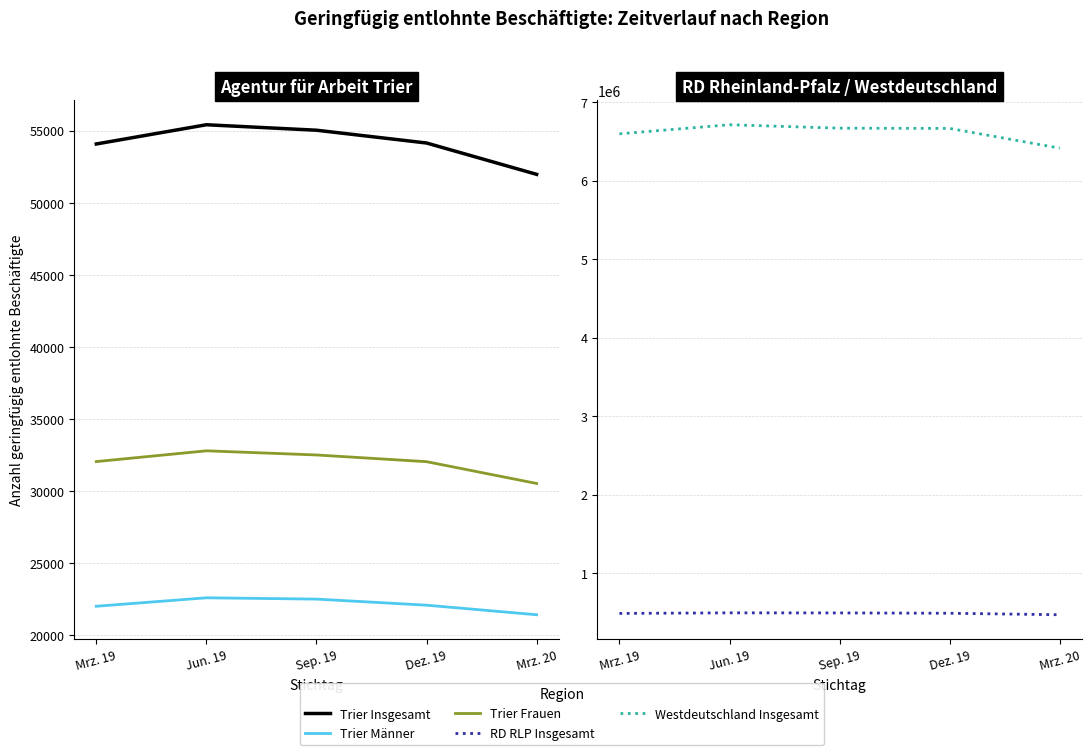

In Trier Frauen, how many points are higher than both neighbors (excluding endpoints)?

1